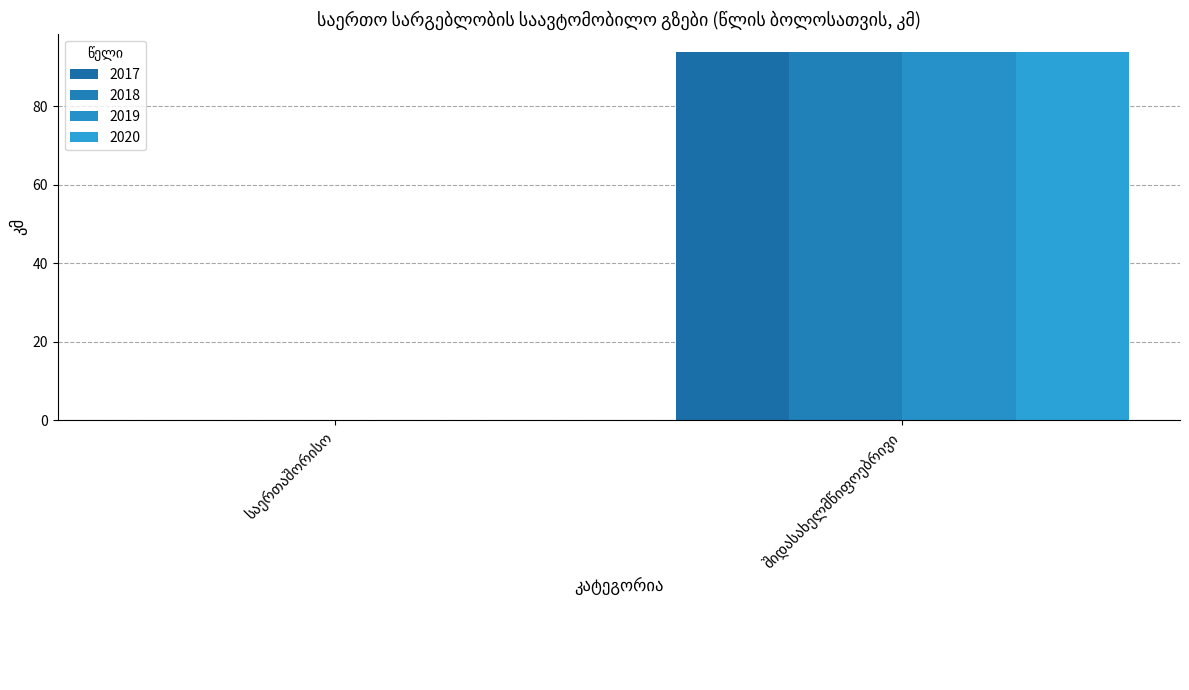

How many values in the 2019 series exceed 93?

1